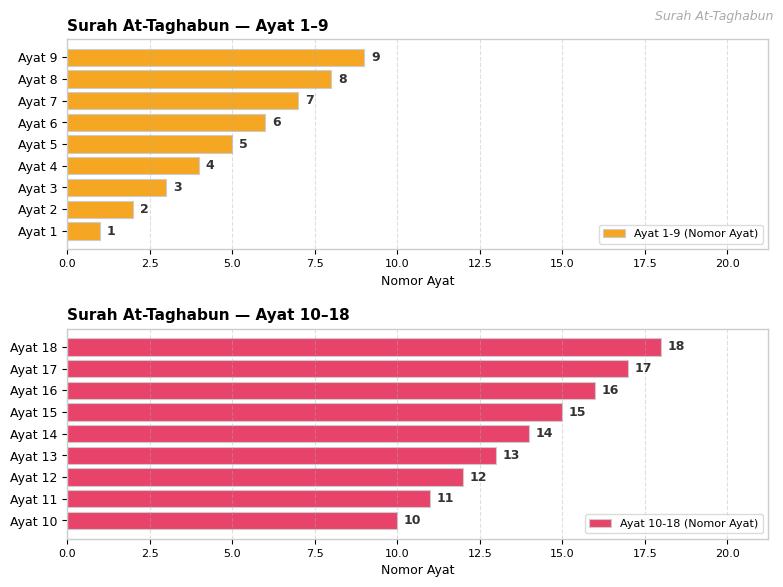

List the labels in order of Ayat 1-9 (Nomor Ayat) value, smallest first.

Ayat 1, Ayat 2, Ayat 3, Ayat 4, Ayat 5, Ayat 6, Ayat 7, Ayat 8, Ayat 9